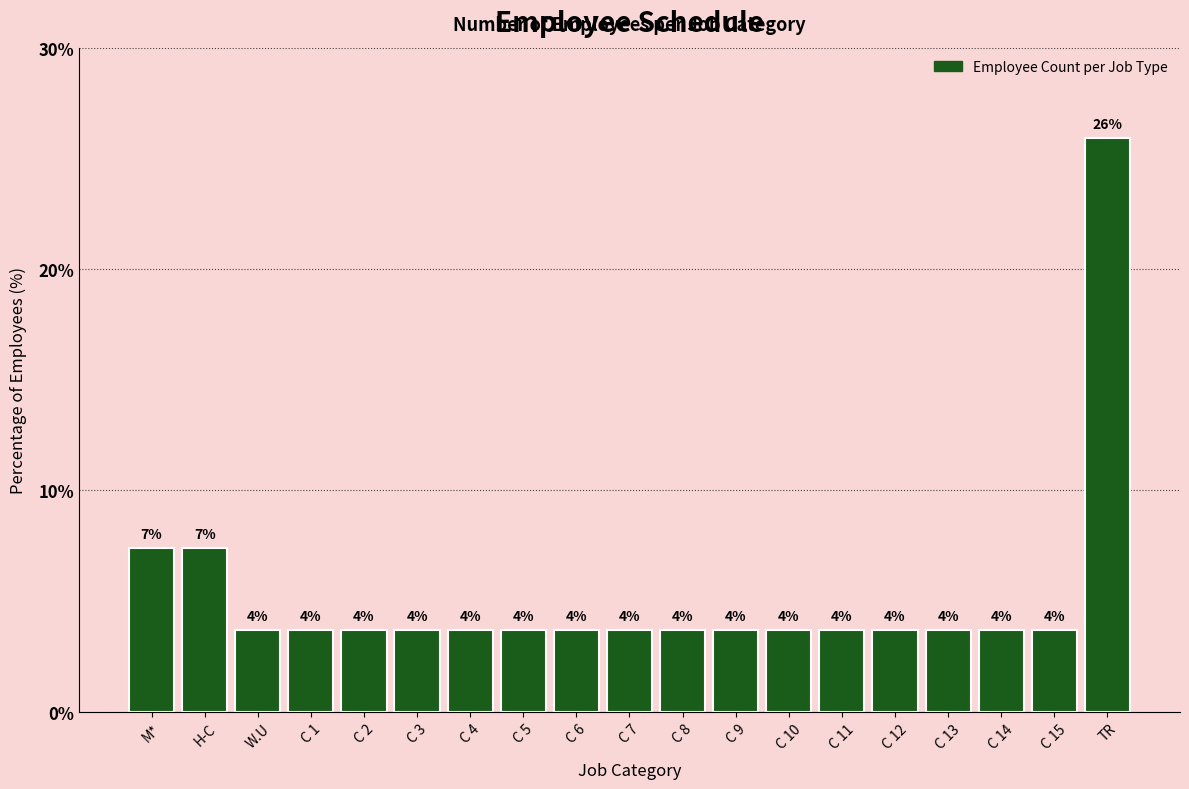

List the labels in order of value, largest first.

TR, M*, H-C, W.U, C 1, C 2, C 3, C 4, C 5, C 6, C 7, C 8, C 9, C 10, C 11, C 12, C 13, C 14, C 15